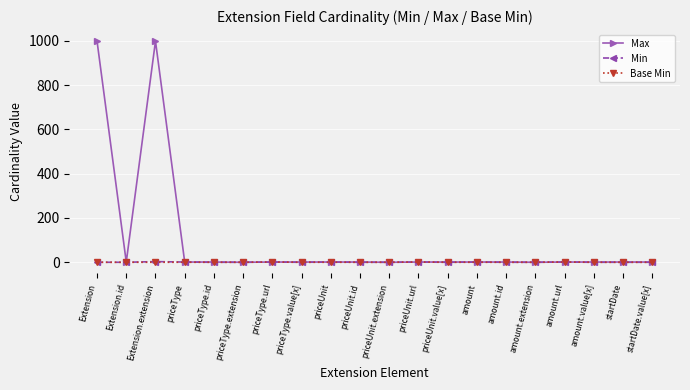

Which series has the largest total across all categories?

Max